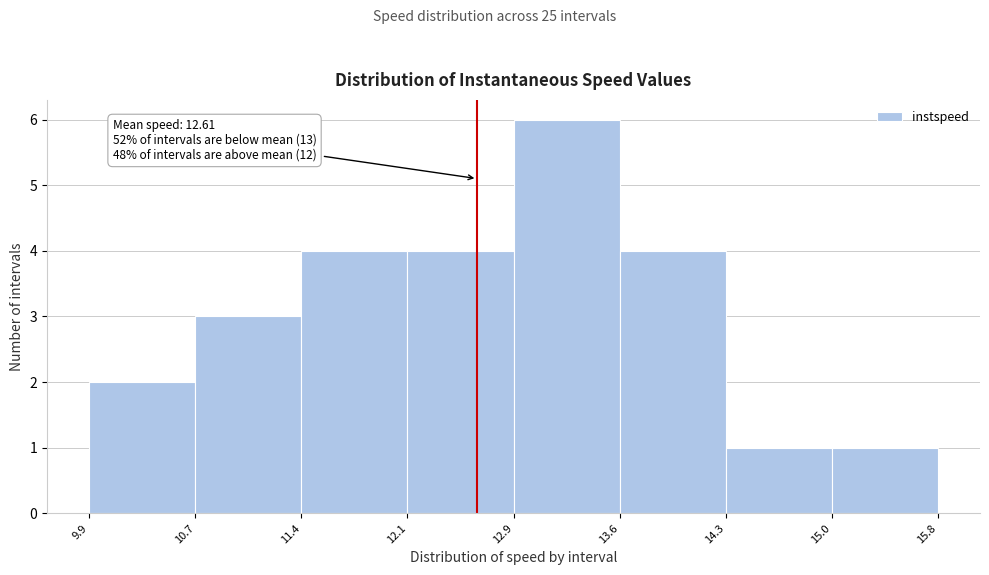

Which range on the x-axis has the tallest bar?

12.9 to 13.6